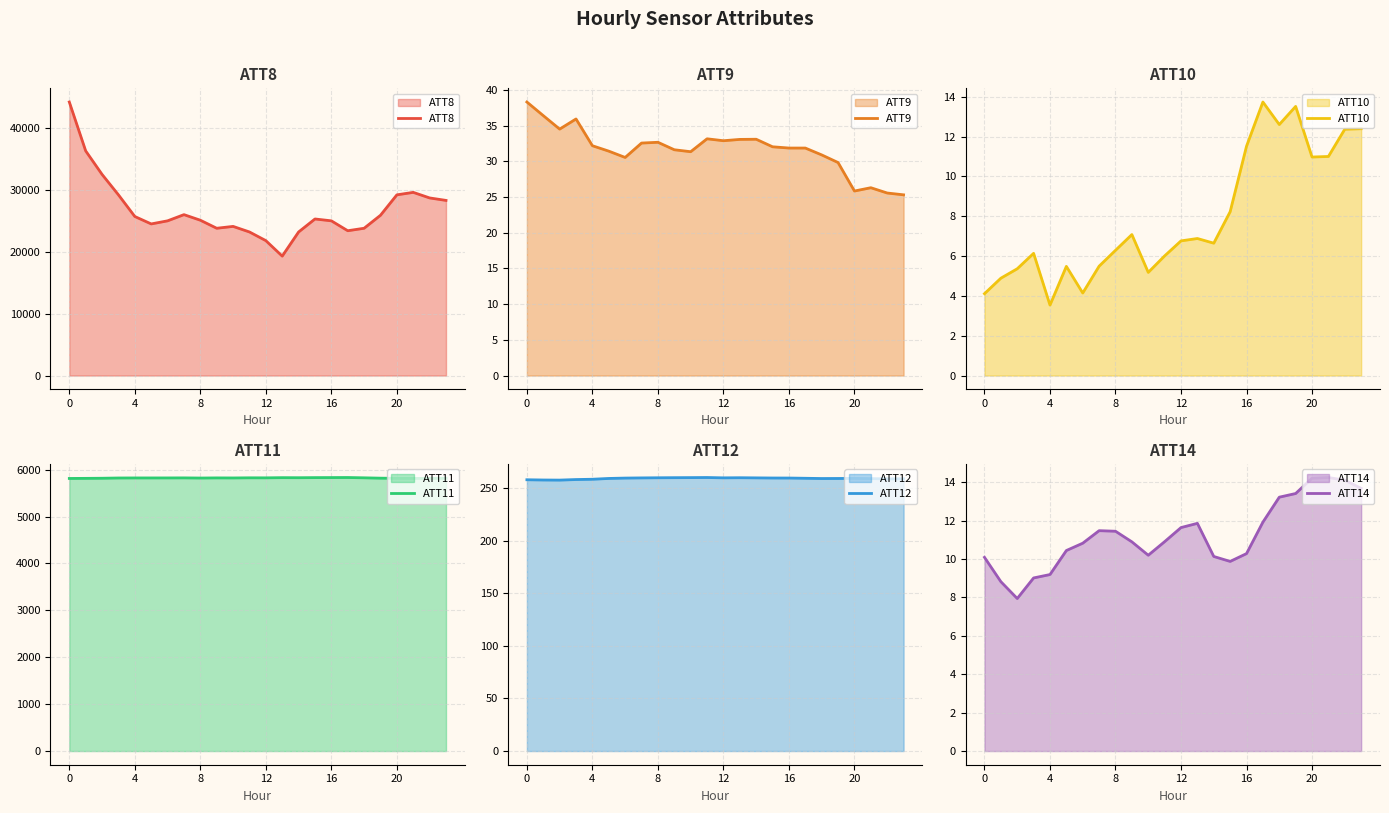

What is the maximum value shown in the chart?

44200.0